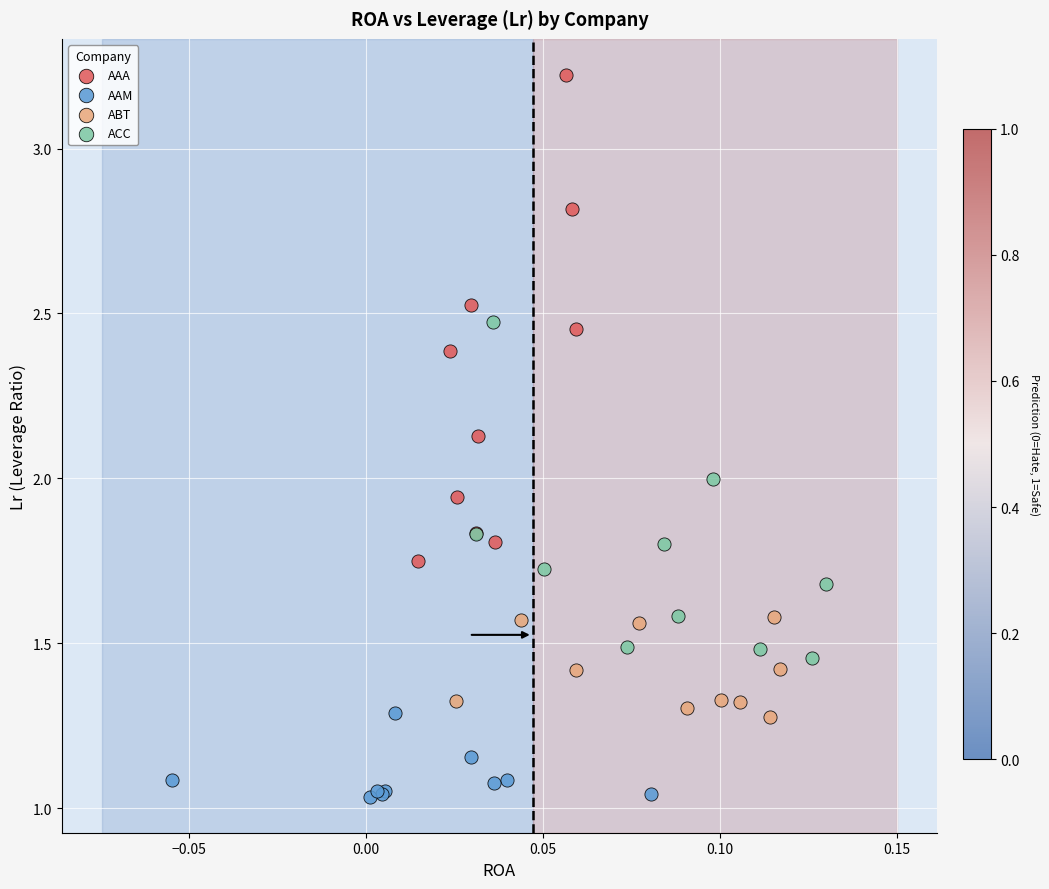

Which series has the largest Y range (max minus min)?

AAA